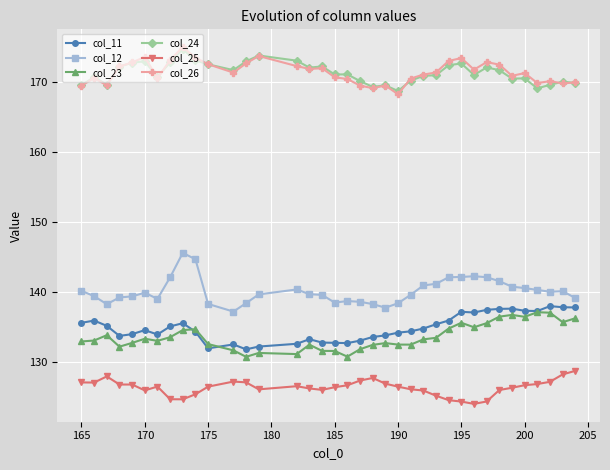

Count the number of data series in this chart.

6